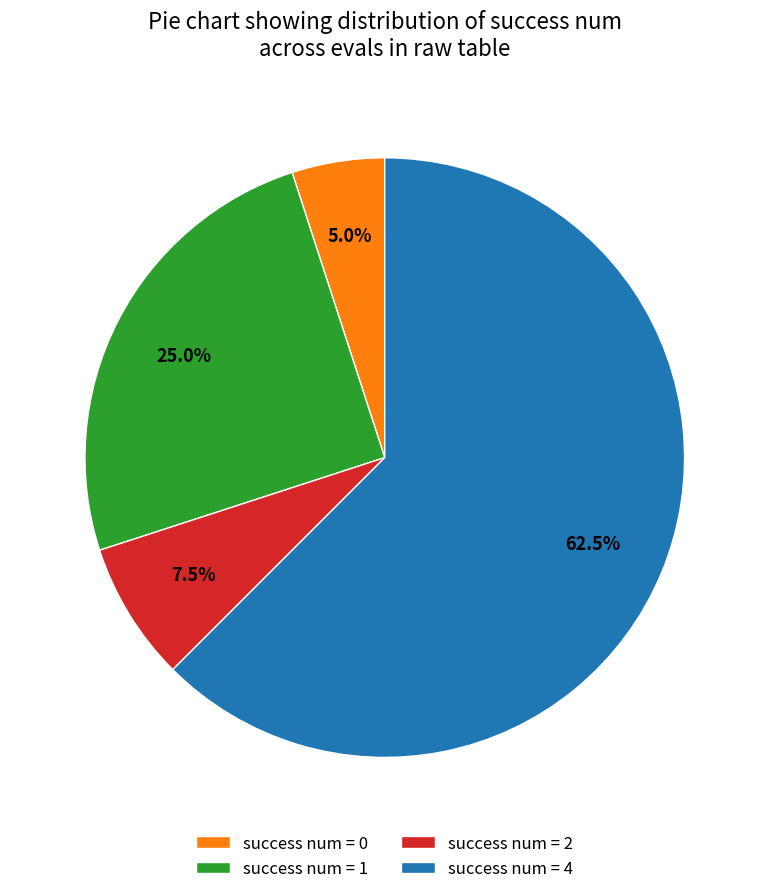

Is there any slice that represents more than half of the pie?

Yes